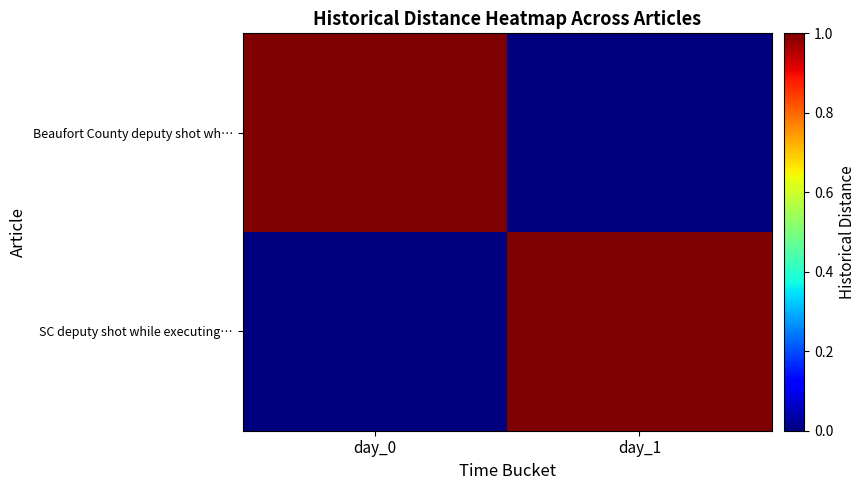

Reading left to right, extract all data points from this chart.

Beaufort County deputy shot wh…: day_0=1	day_1=0
SC deputy shot while executing…: day_0=0	day_1=1